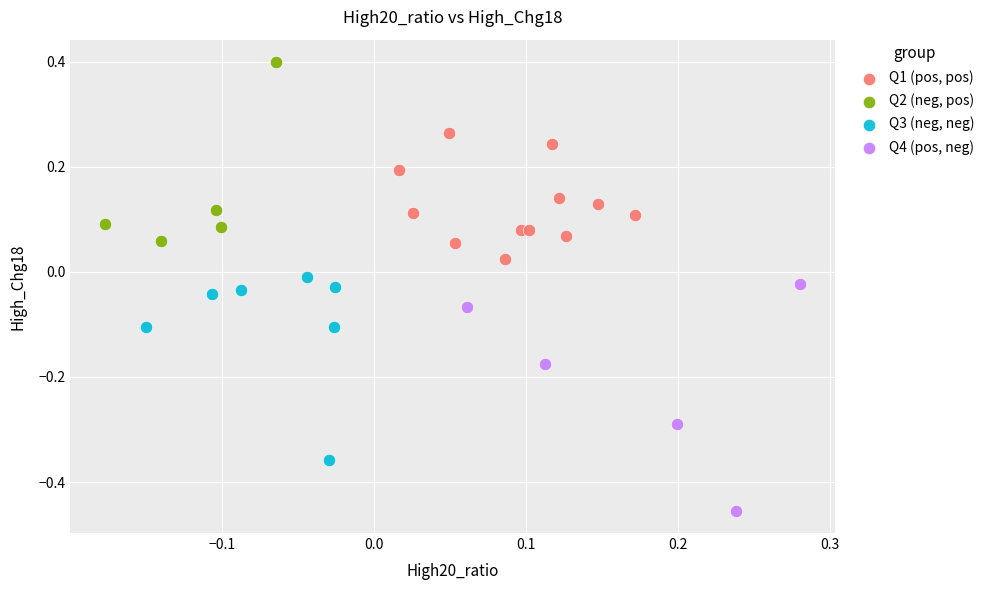

Which series reaches the maximum Y coordinate?

Q2 (neg, pos)